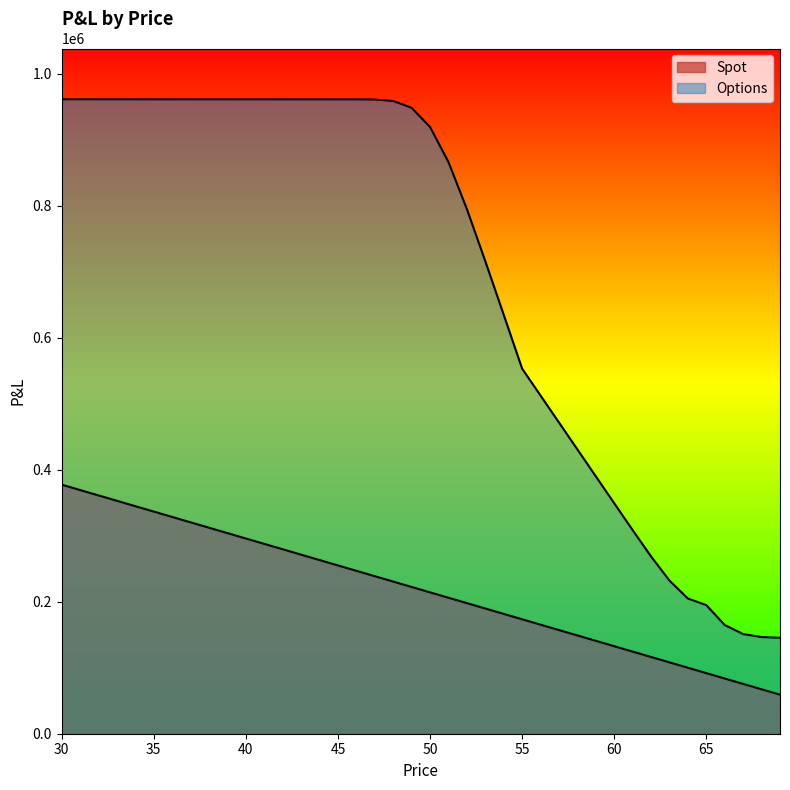

How many values in the Spot series exceed 222391?

20